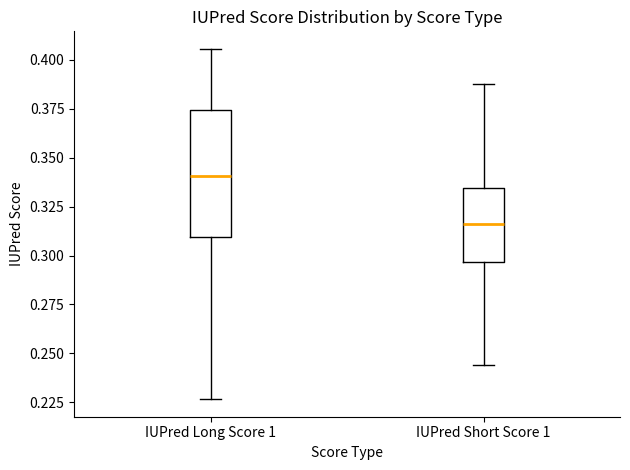

Where does the lower whisker of the box for IUPred Long Score 1 end on the y-axis? The values are not printed on the chart, so give them approximately, as read against the axis.

0.225